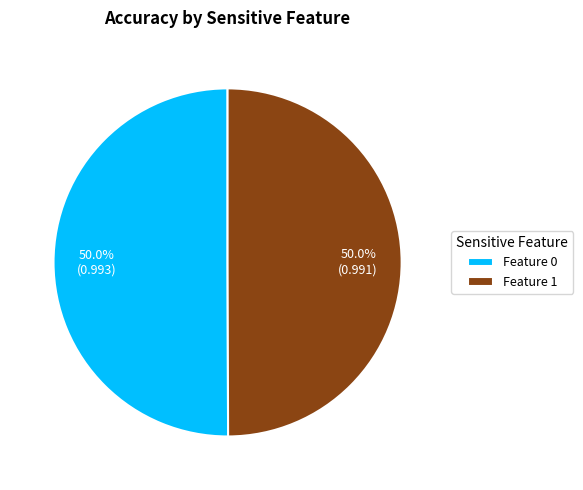

How many segments does this pie chart have?

2